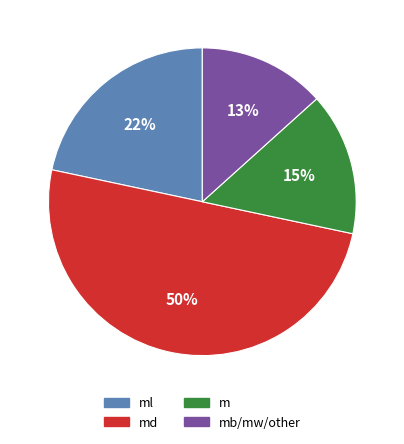

Count the number of slices in the pie.

4